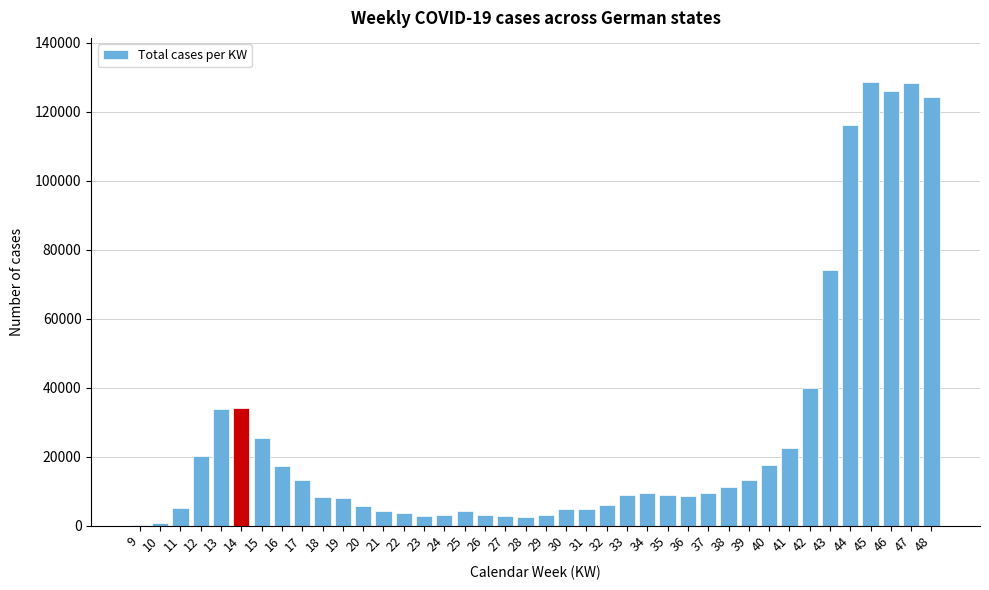

What is the sum of all values?

1064021